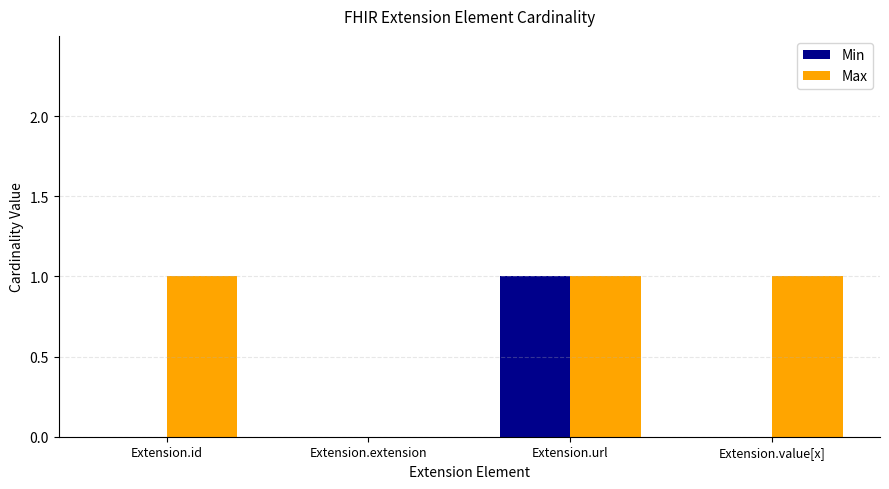

How many values in Max are above zero?

3